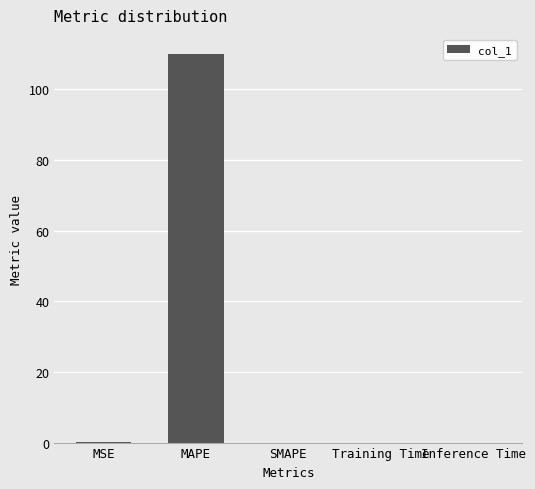

How many series are shown in this chart?

1